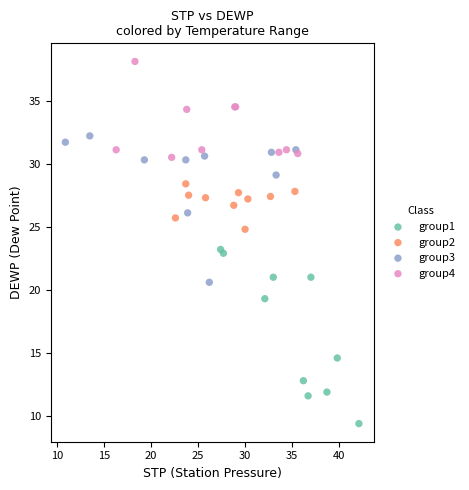

Which series contains the highest Y value?

group4